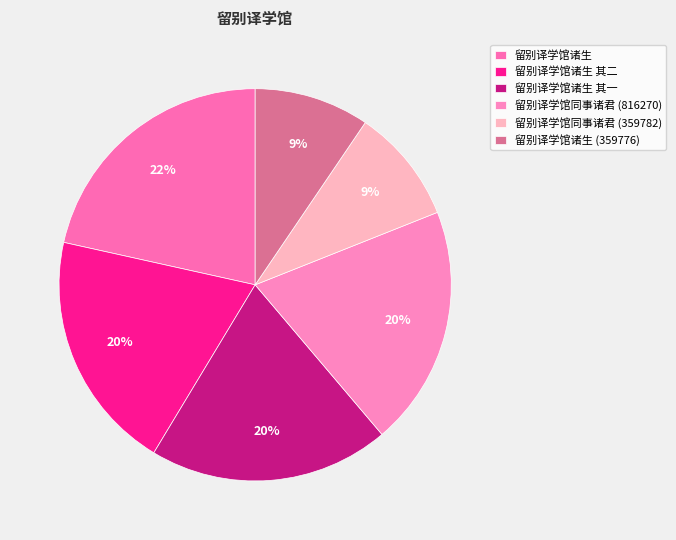

Does any single category account for the majority?

No